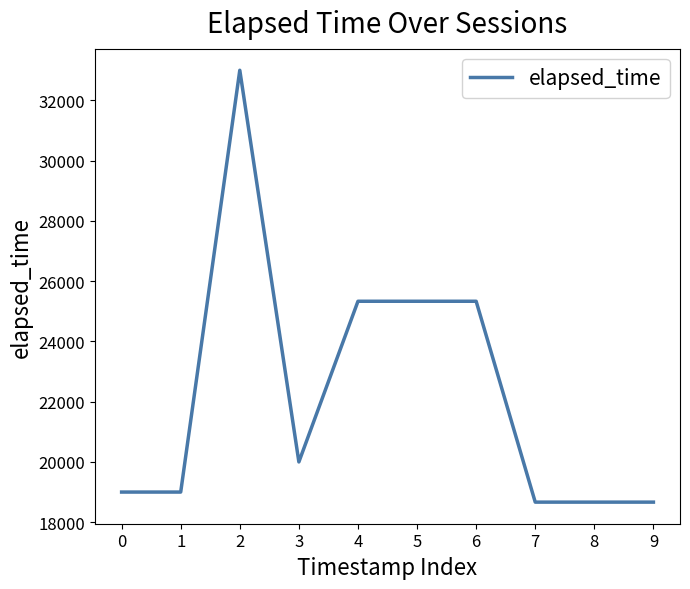

What is the change in value from 1 to 2?

+14000